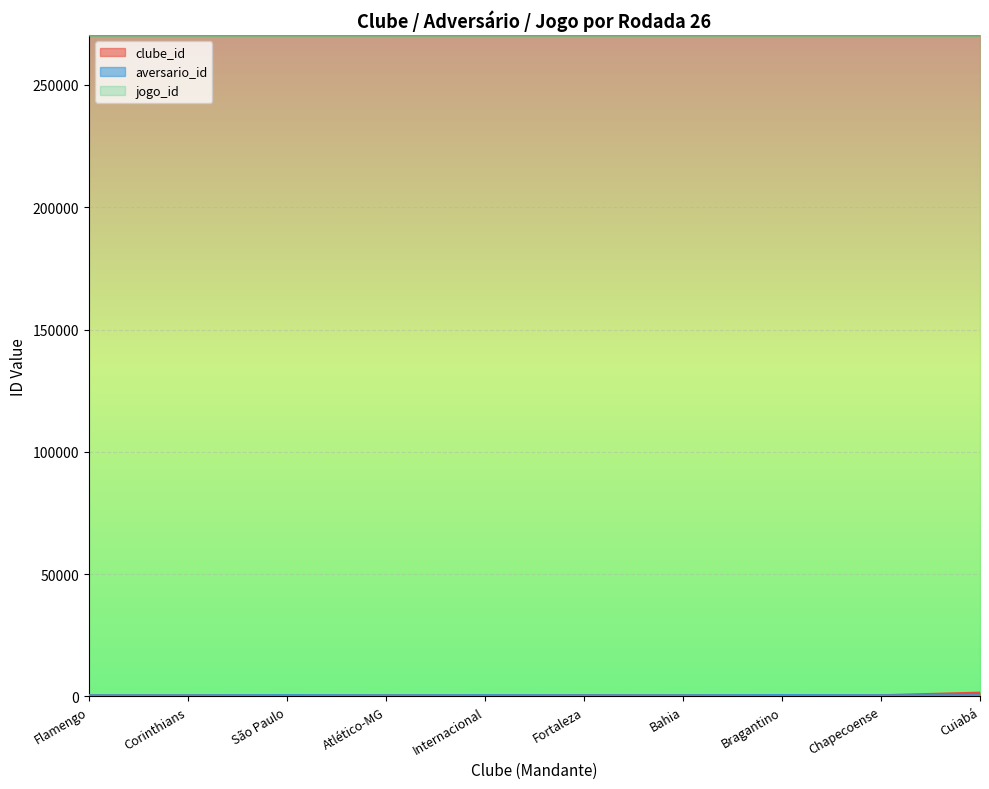

What is the value of the clube_id point at the 6th from the left?

356